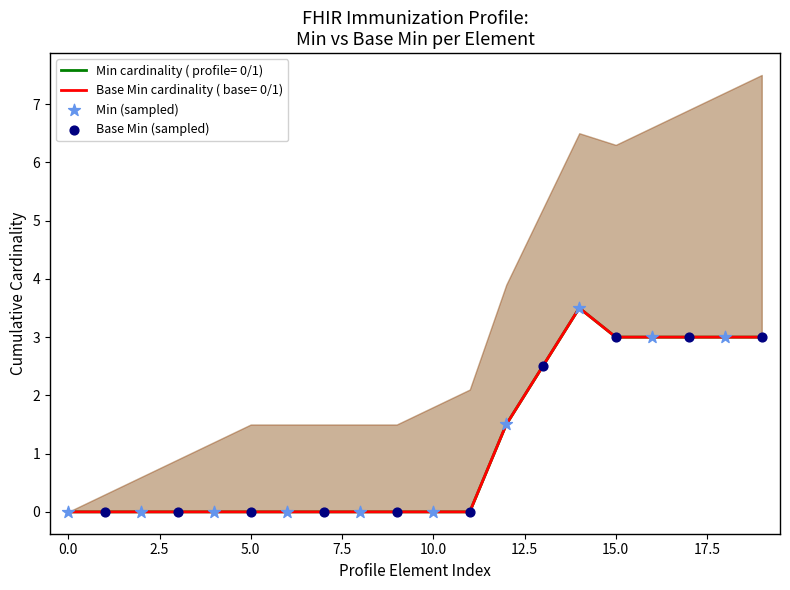

Which series reaches the maximum Y coordinate?

Min (sampled)